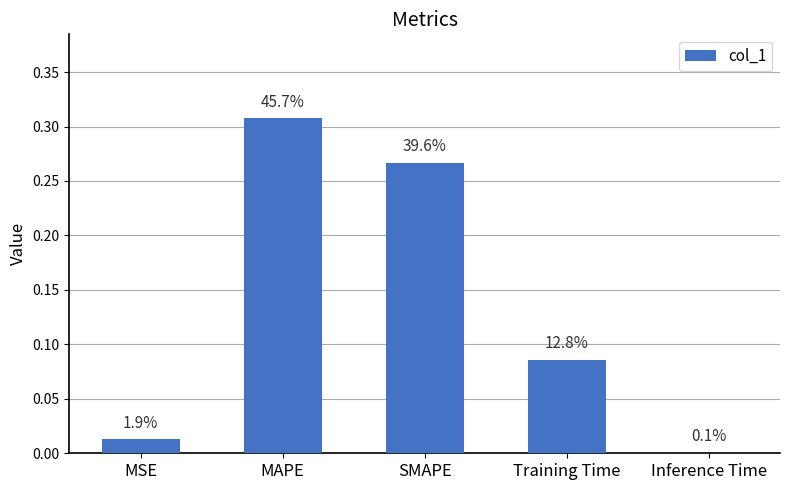

Read the value at Training Time.

0.1